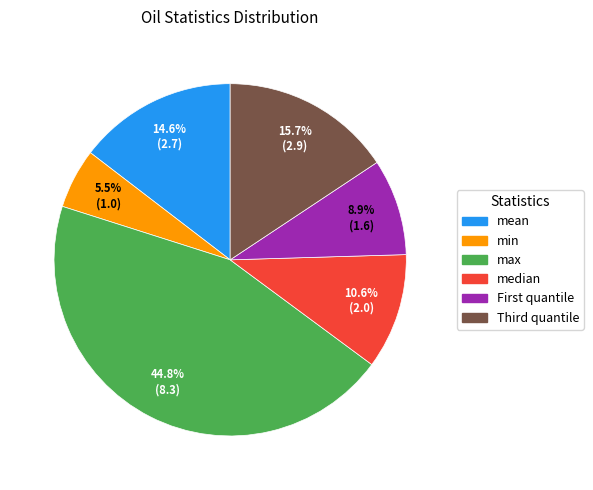

To the nearest percent, what is the difference between the largest and smallest slice percentages?

39%